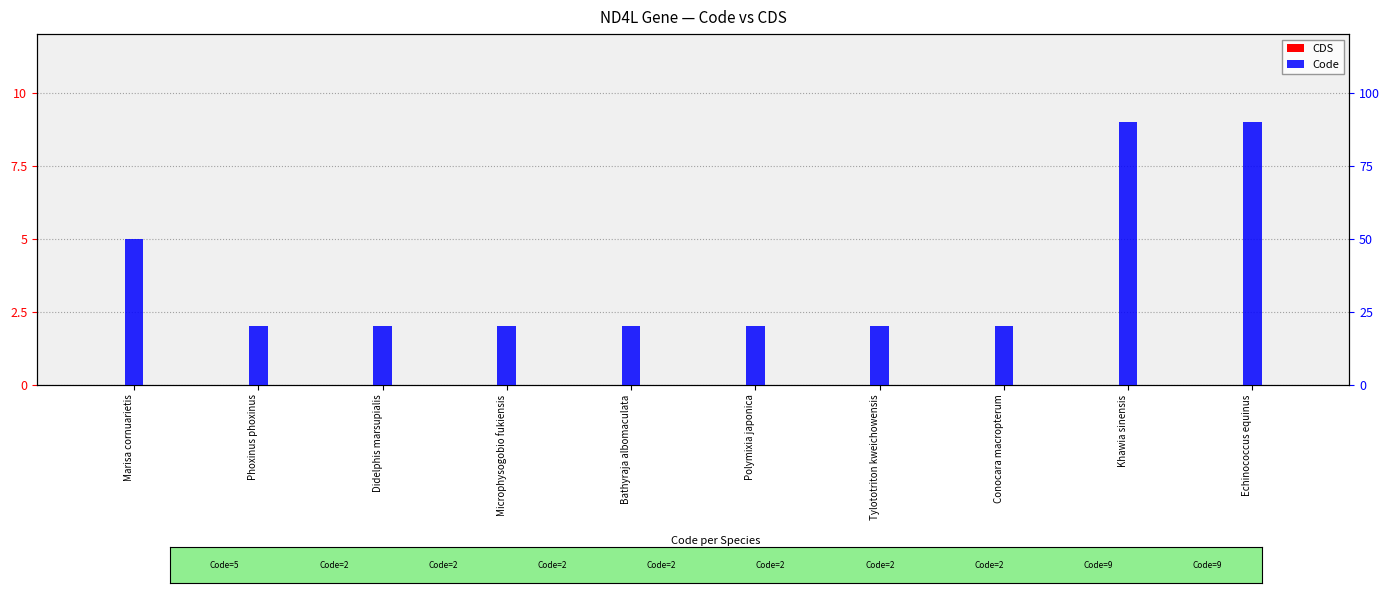

Which series changed the most between Microphysogobio fukiensis and Tylototriton kweichowensis?

CDS